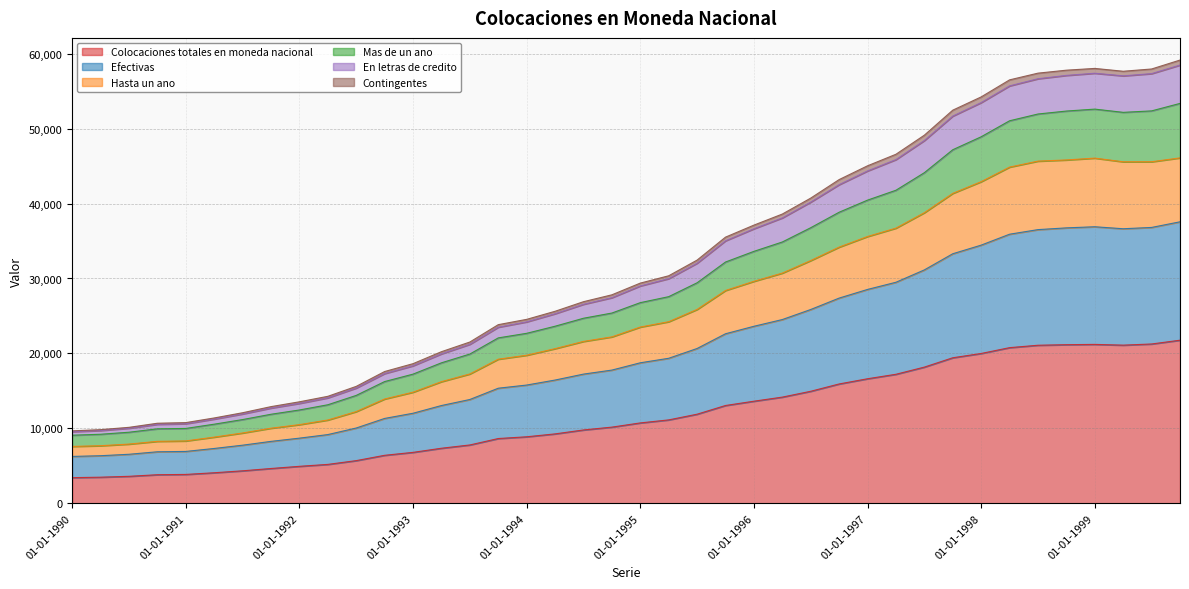

What is the minimum value for Colocaciones totales en moneda nacional?

3417